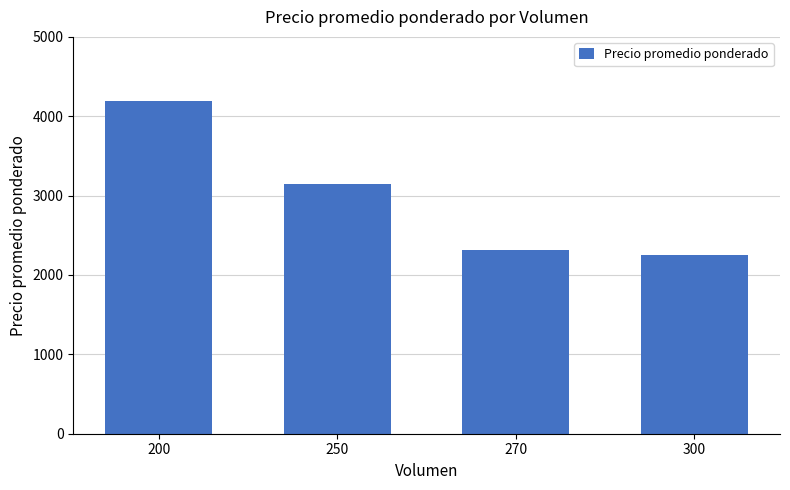

What is the ratio of the value at 200 to the value at 250?

1.3